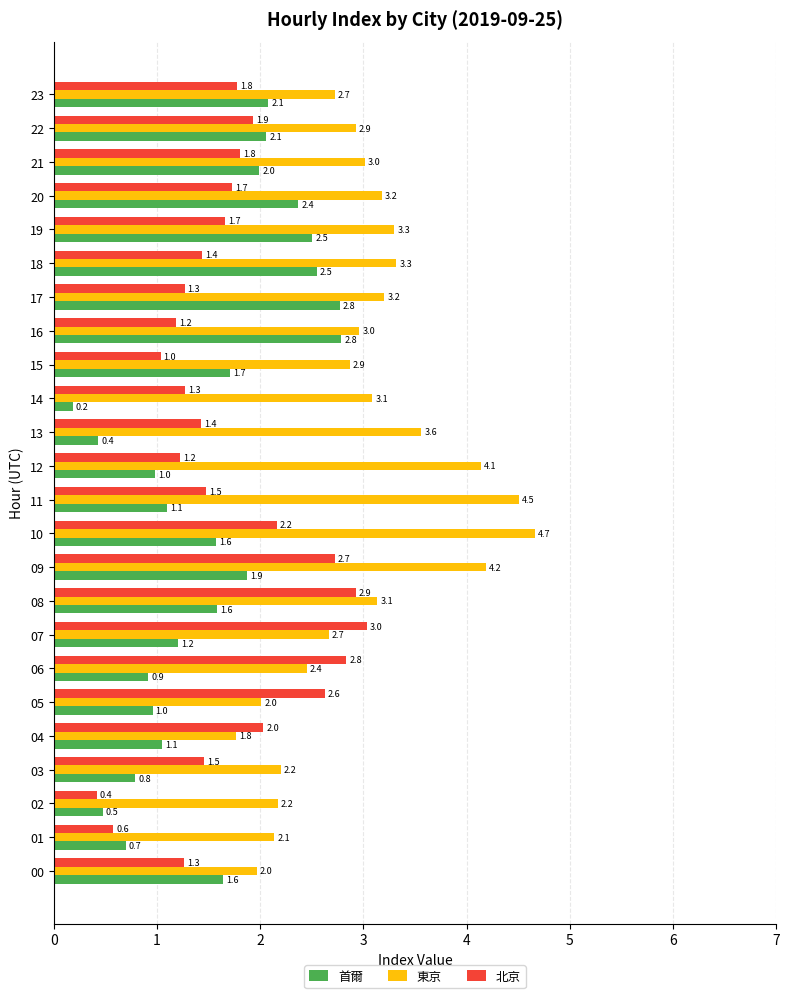

At 11, list the series in order from smallest to largest.

首爾, 北京, 東京